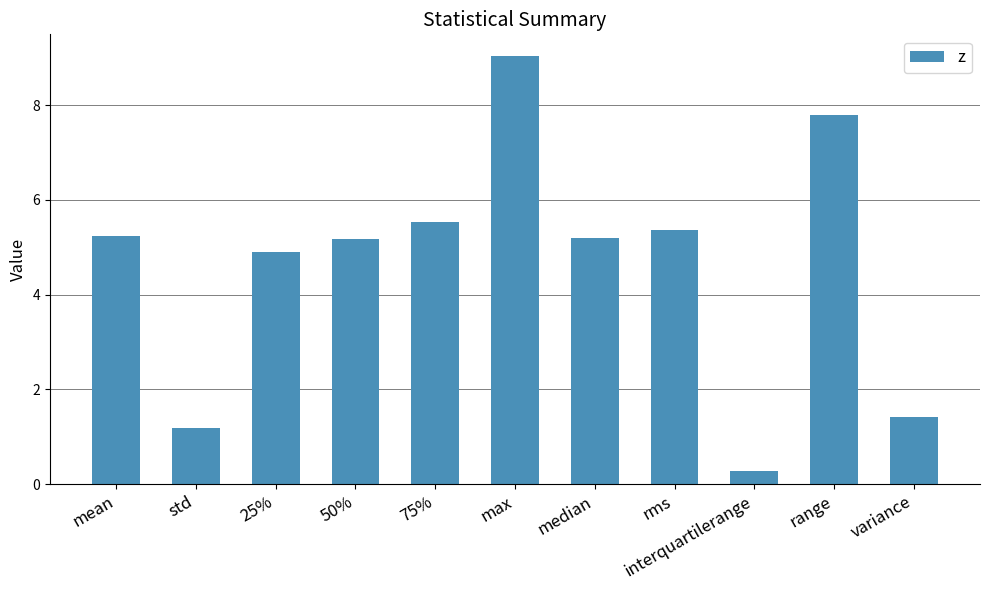

Reading left to right, what are all the values shown in this chart?

mean=5.2	std=1.2	25%=4.9	50%=5.2	75%=5.5	max=9.0	median=5.2	rms=5.4	interquartilerange=0.3	range=7.8	variance=1.4